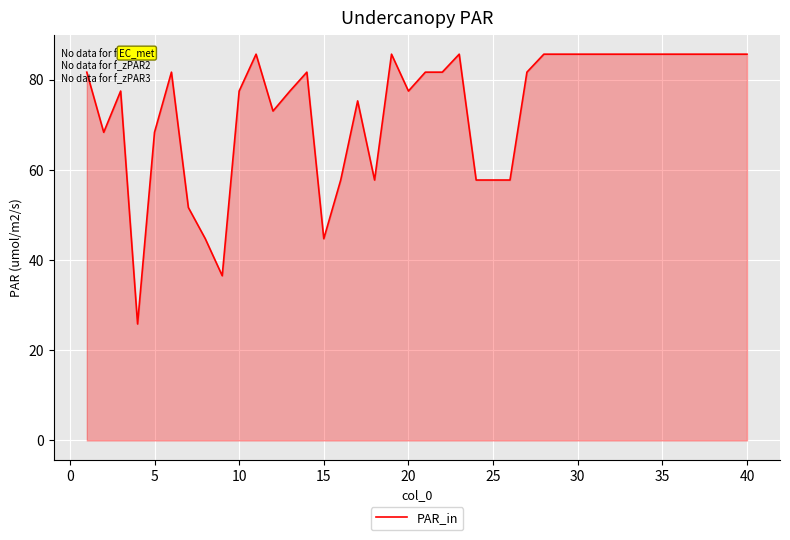

What is the difference between the maximum and minimum values?

59.8